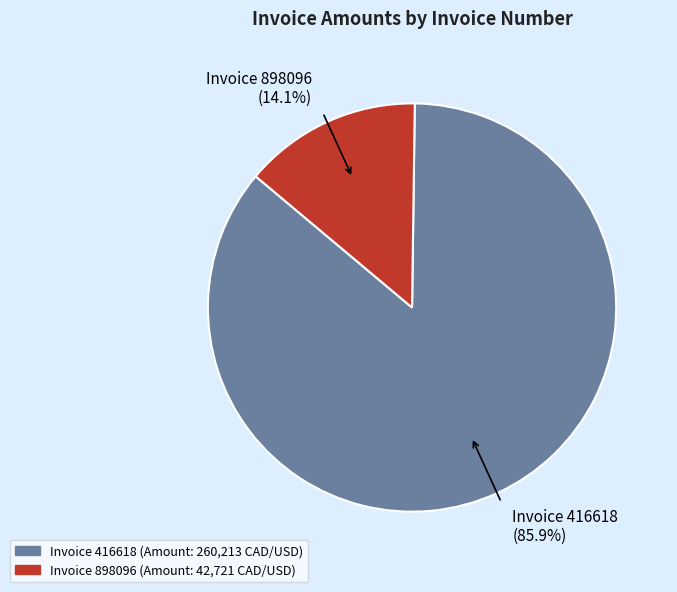

Does 416618 account for over 50% of the chart?

Yes